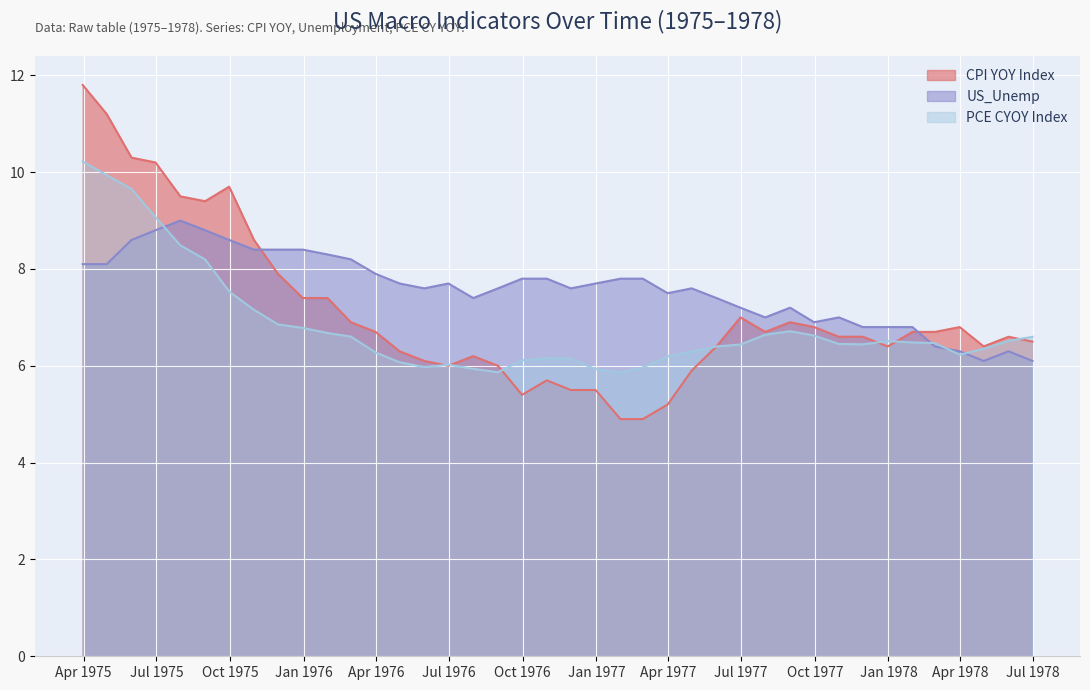

What is the average value of the PCE CYOY Index series?

6.8